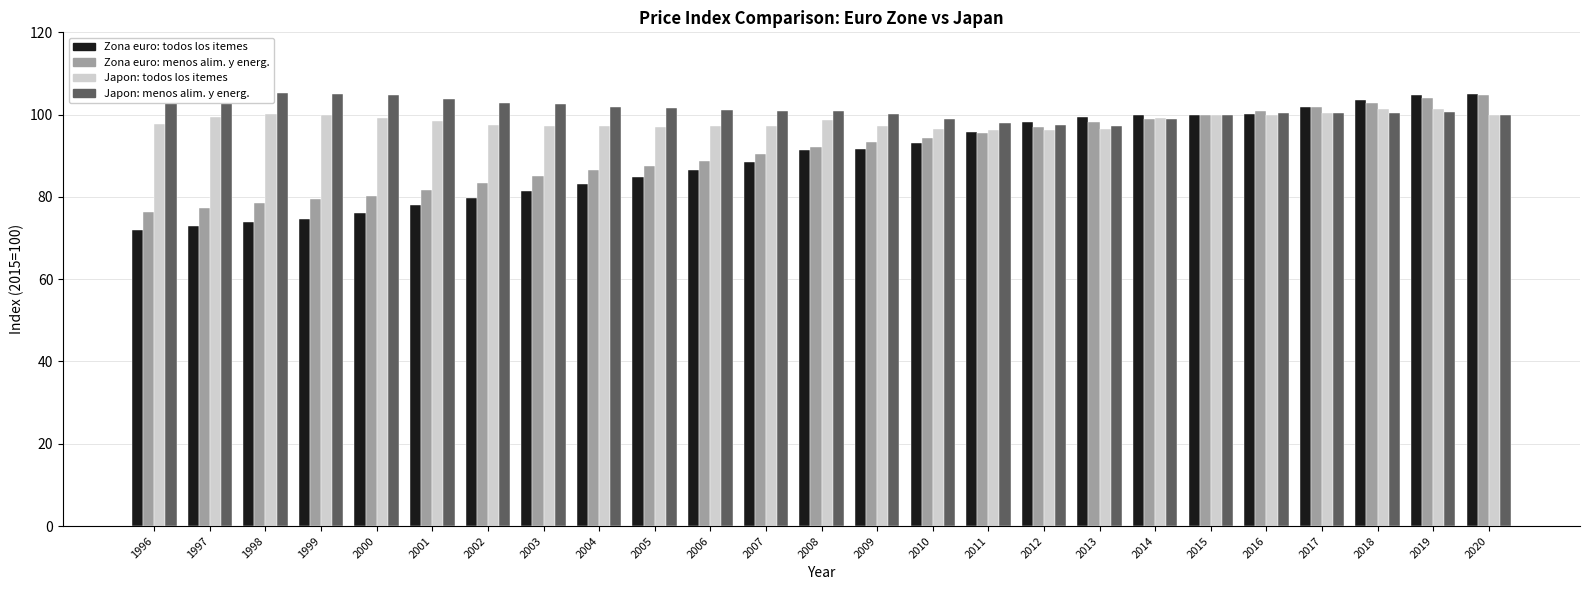

What is the total value across all series at 2008?

382.9